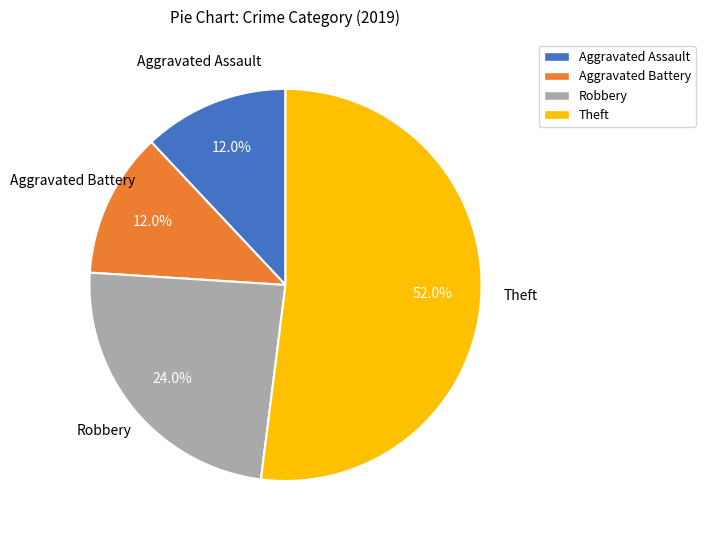

The Aggravated Battery slice represents 6% of the pie. True or false?

False